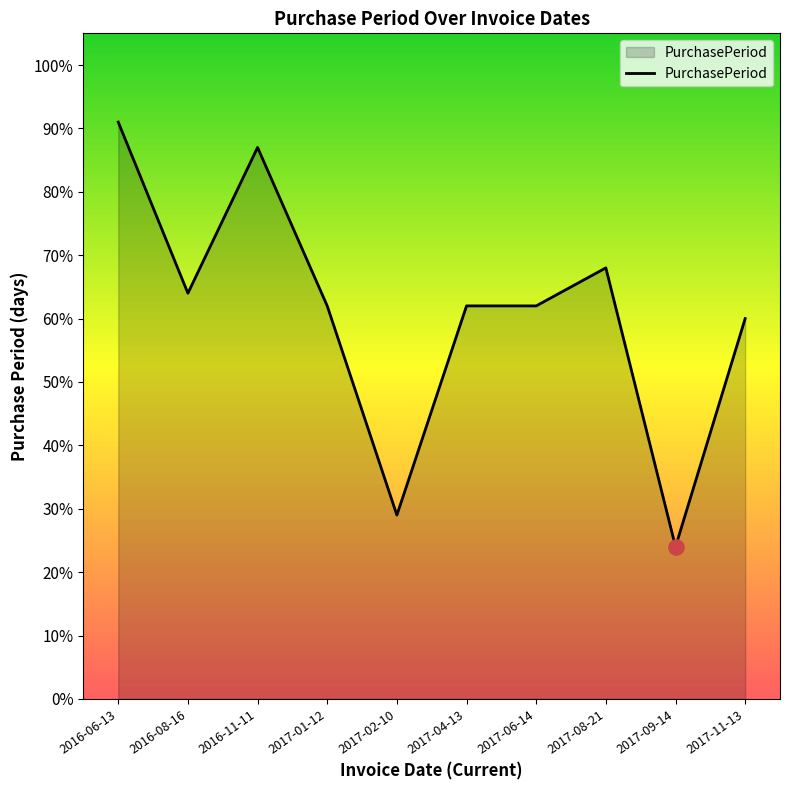

What is the ratio of the value at 2017-06-14 to the value at 2017-01-12?

1.0